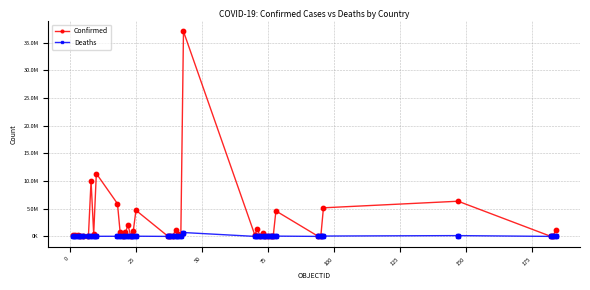

What are all the series names shown in the legend?

Confirmed, Deaths